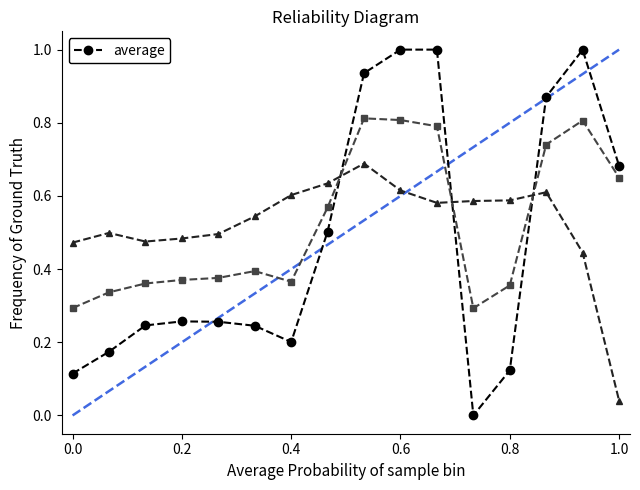

What is the greatest value displayed?

1.0